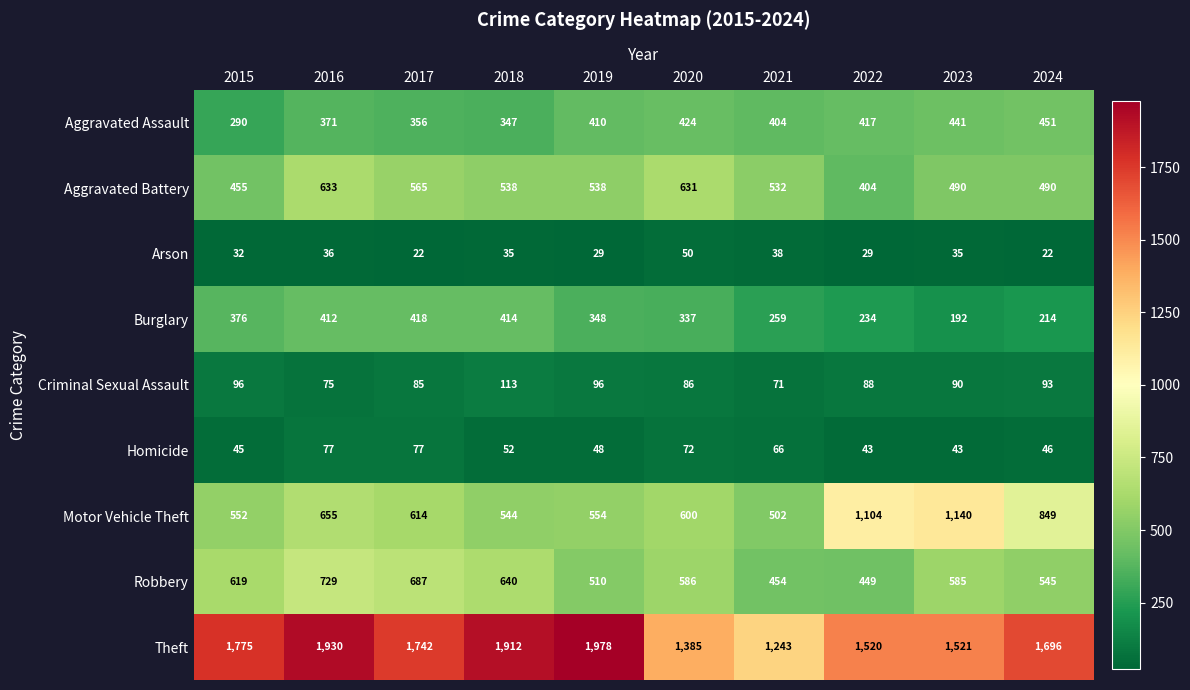

What value does the Homicide series have at 2015?

45